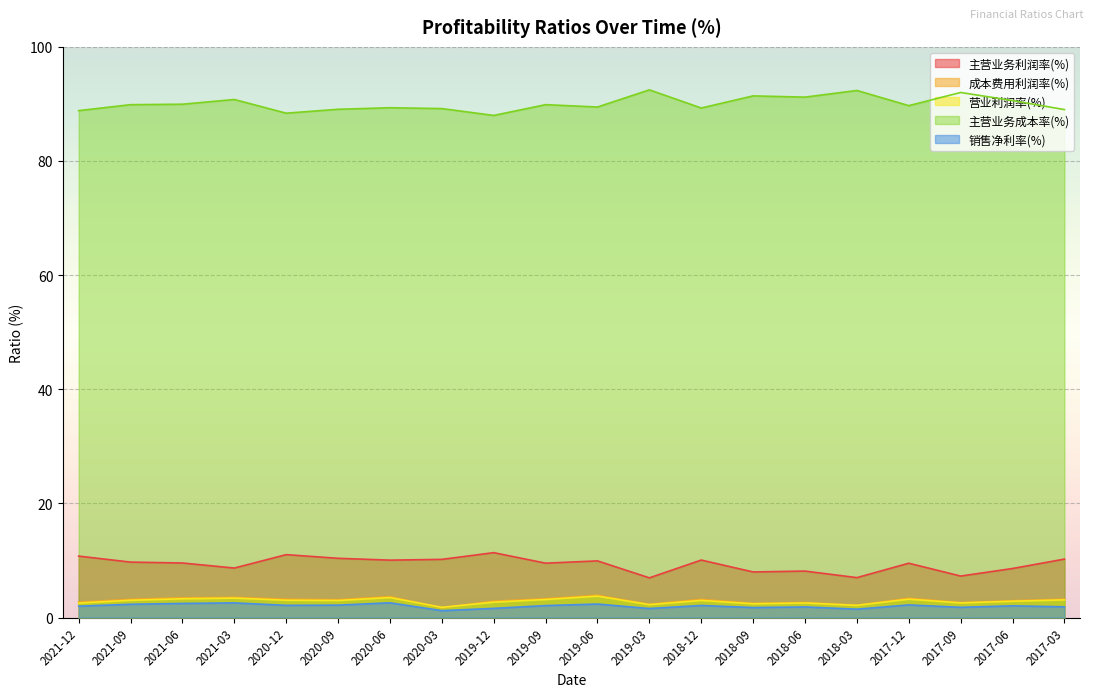

Between 2018-12 and 2019-12, which is larger?

2019-12